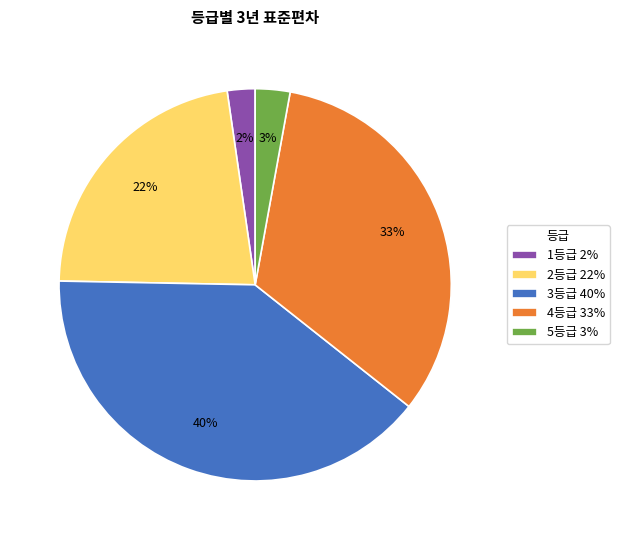

To the nearest percent, what is the average slice percentage?

20%